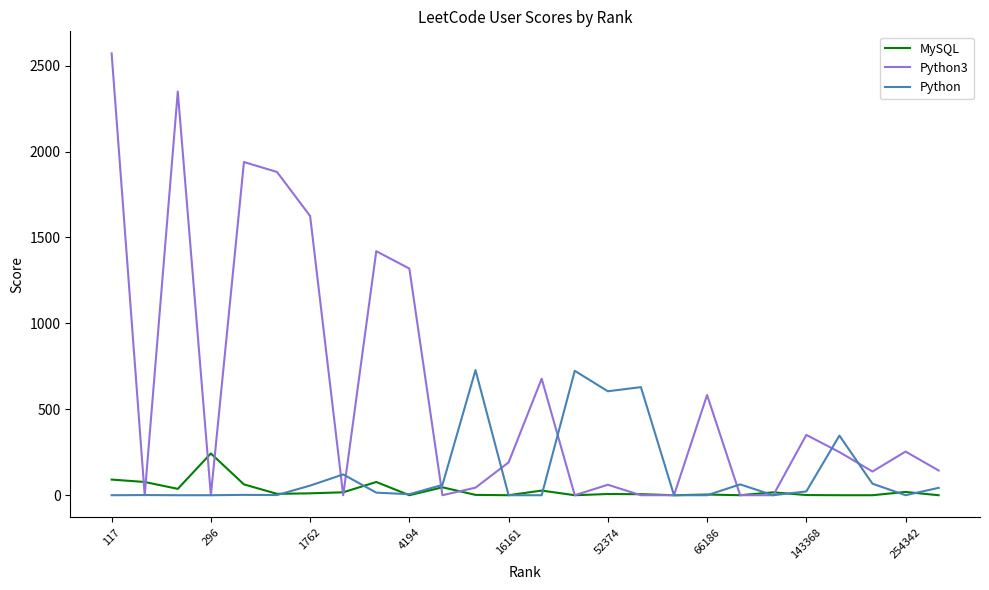

What is the maximum value shown in the chart?

2571